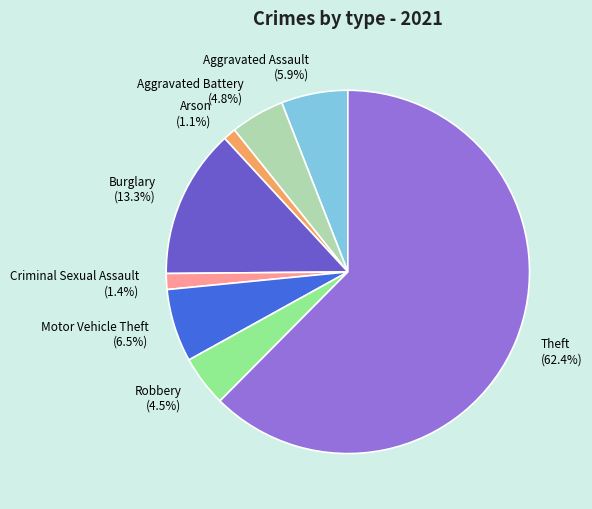

Count the number of slices in the pie.

8